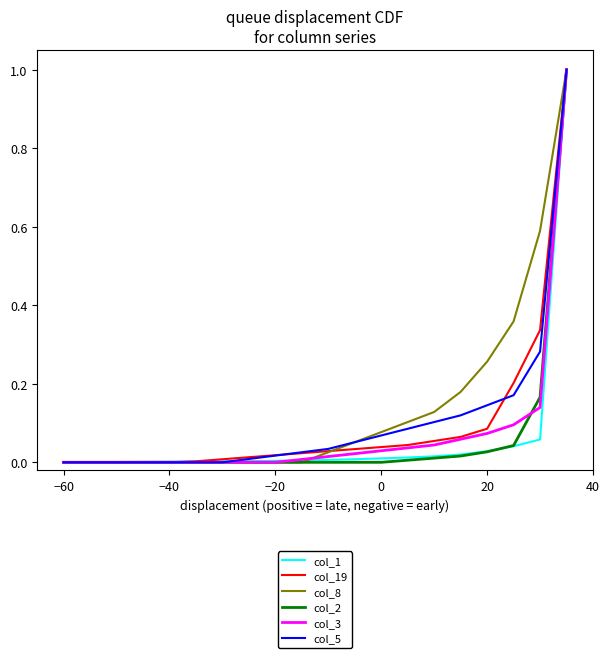

What are all the series names shown in the legend?

col_1, col_19, col_8, col_2, col_3, col_5